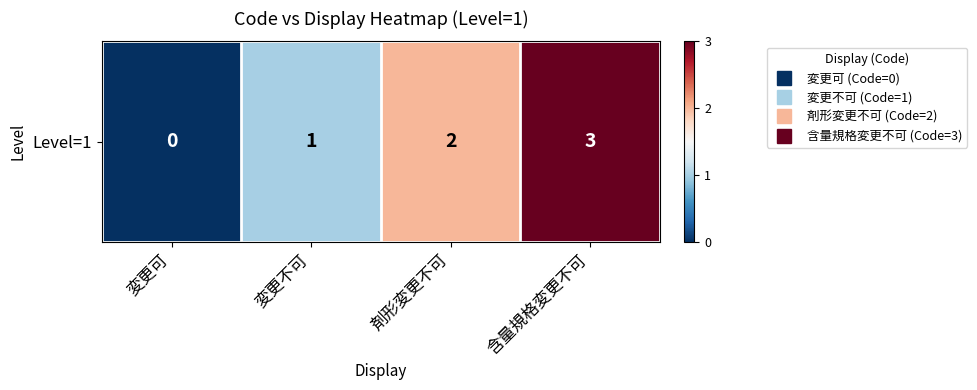

What is the change in value from 変更可 to 含量規格変更不可?

+3